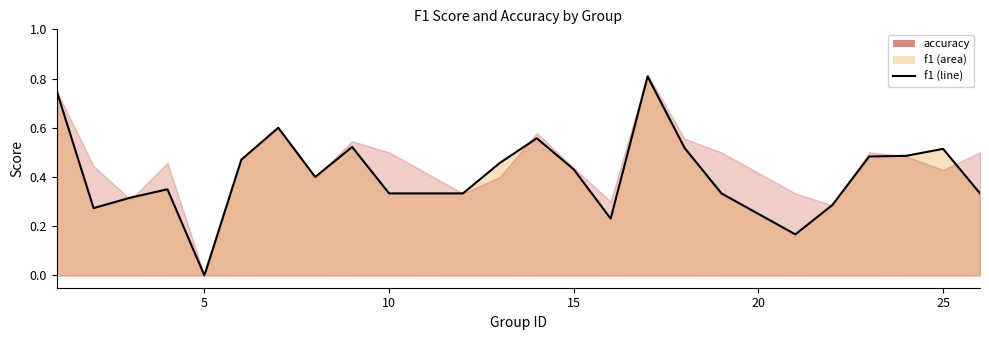

How many lines are shown in the chart?

1